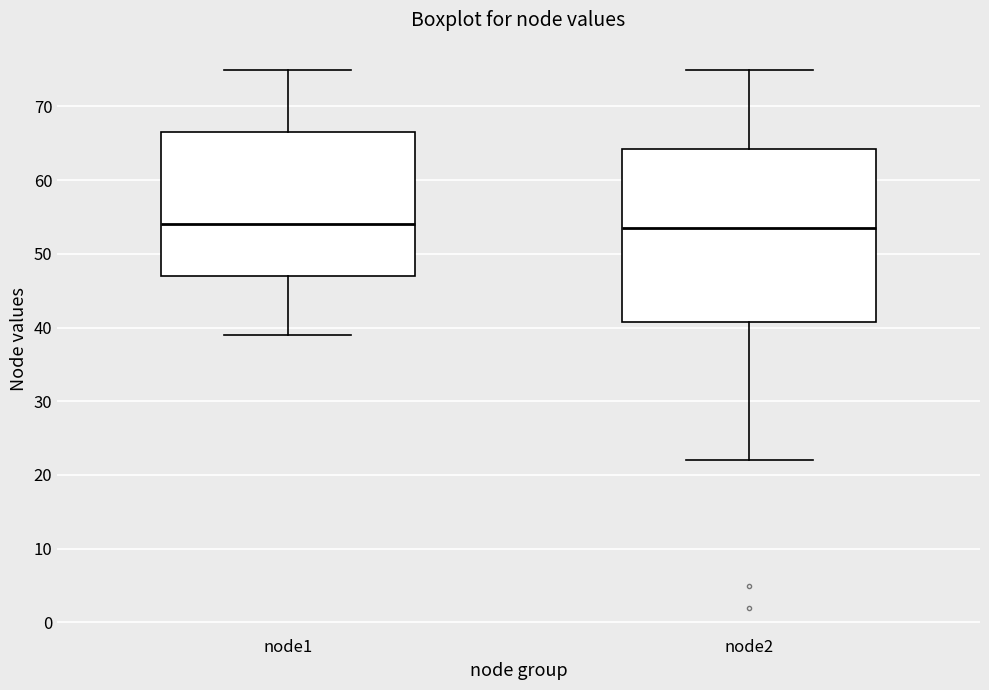

Reading left to right, transcribe this box plot: for each box, give where its median line is, the range the box spans, and where its two whiskers end, as read against the y-axis. The values are not printed on the chart, so give them approximately, as read against the axis.

node1: median 54, box 47 to 67, whiskers 39 to 75
node2: median 54, box 41 to 64, whiskers 22 to 75